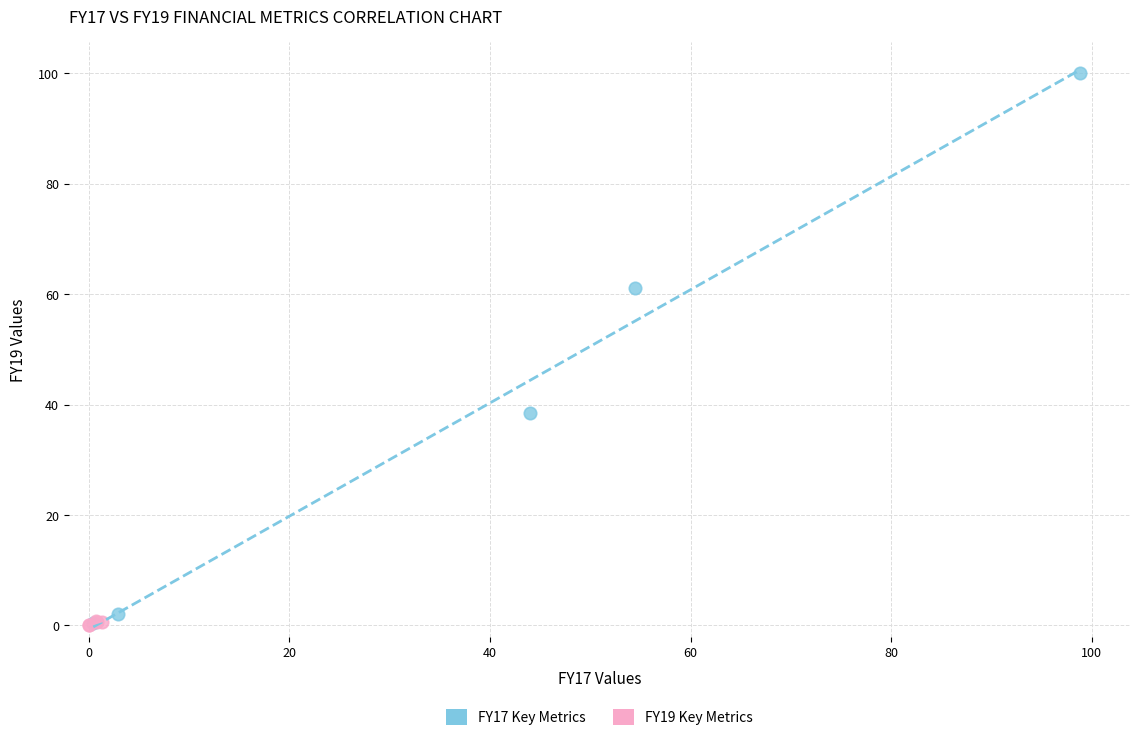

Which series has the widest spread of Y values?

FY17 Key Metrics